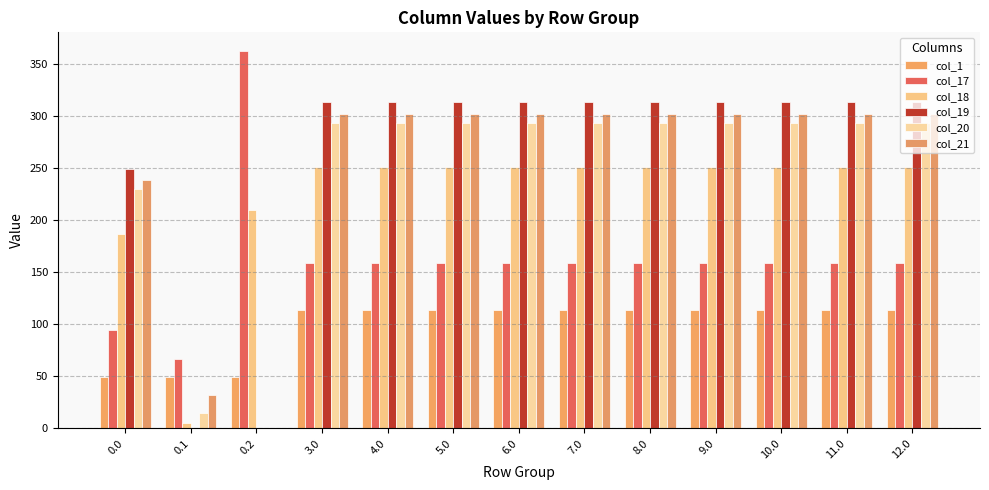

How many values in the col_17 series exceed 158?

11